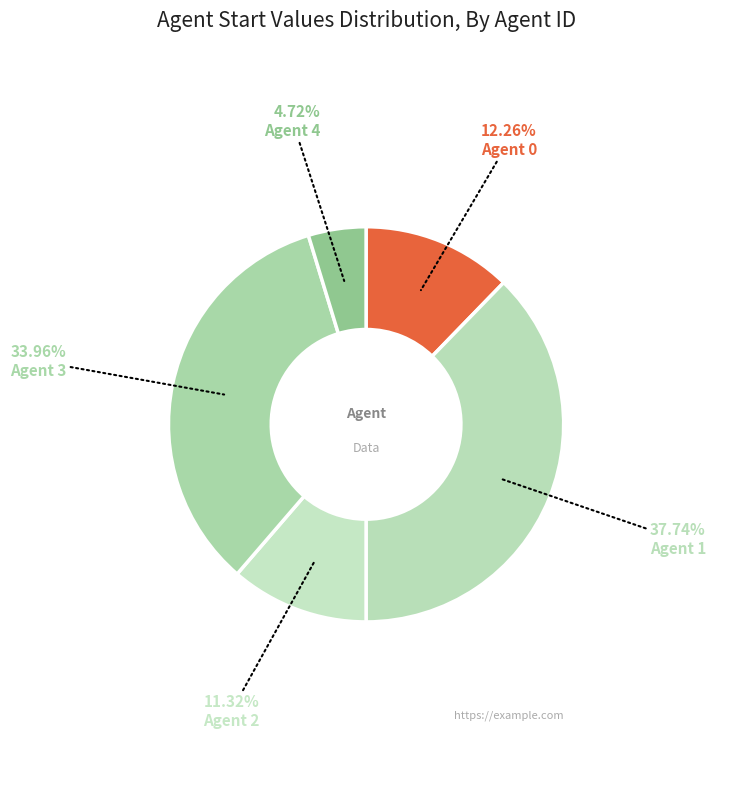

How many segments does this pie chart have?

5